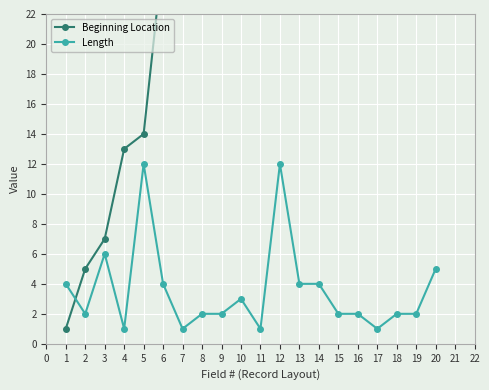

What is the sum of all Beginning Location values?

759